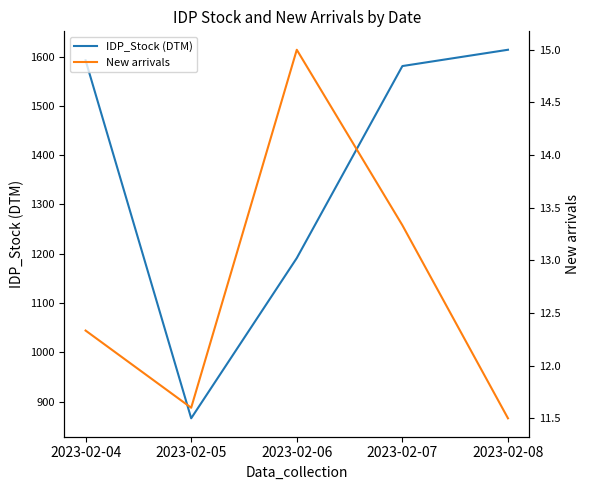

What is the average value of the New arrivals series?

12.8